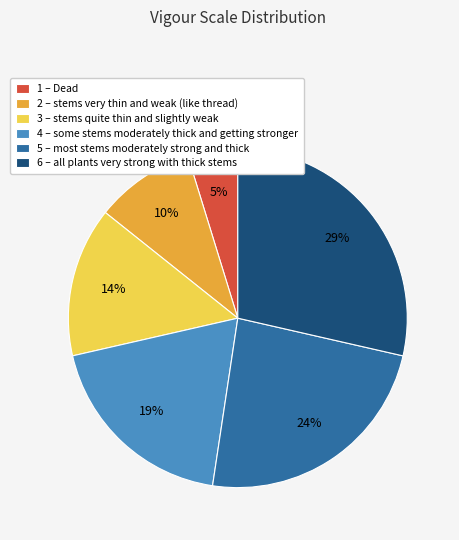

Which category has the biggest portion of the pie?

6 – all plants very strong with thick stems